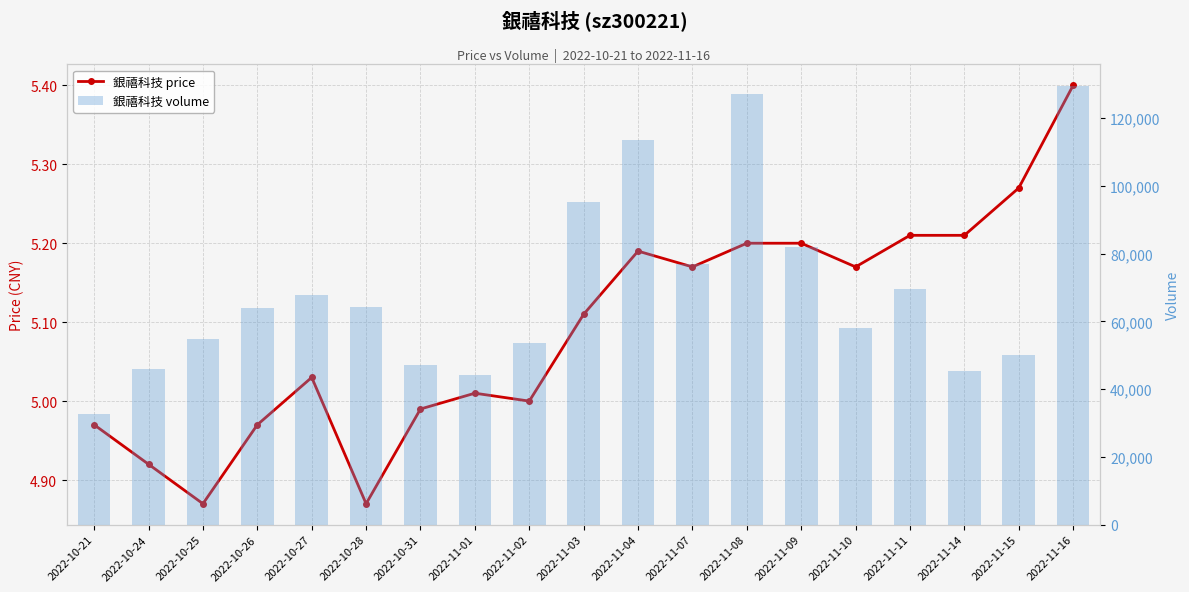

Which series has the largest total across all categories?

volume